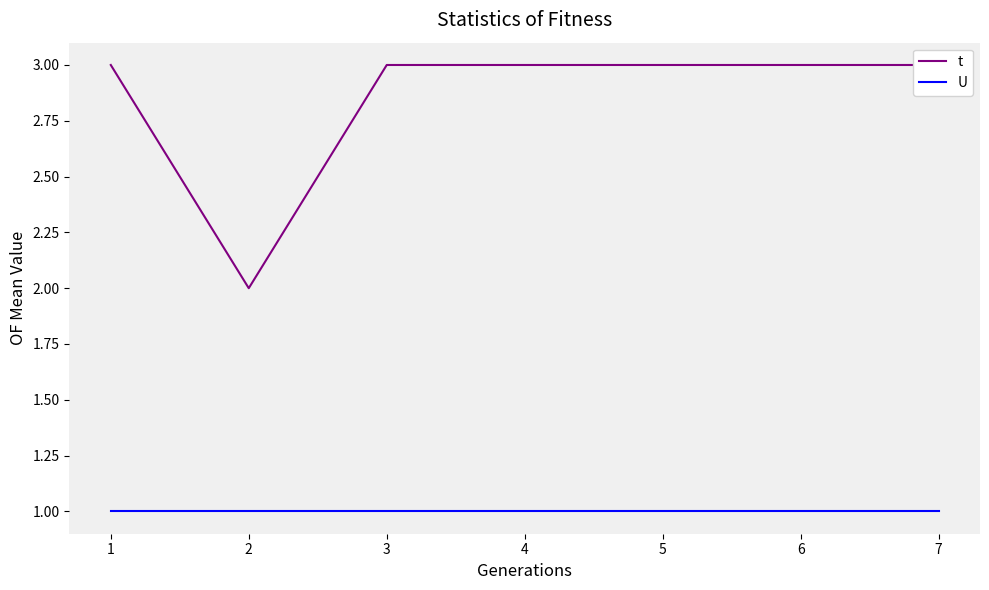

What is the approximate value of t at 7?

3